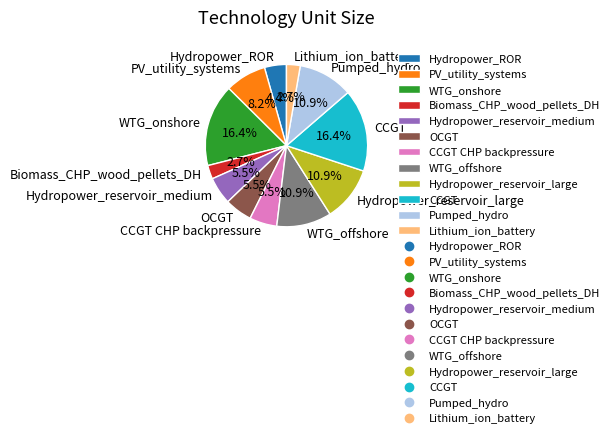

Count the number of slices in the pie.

12